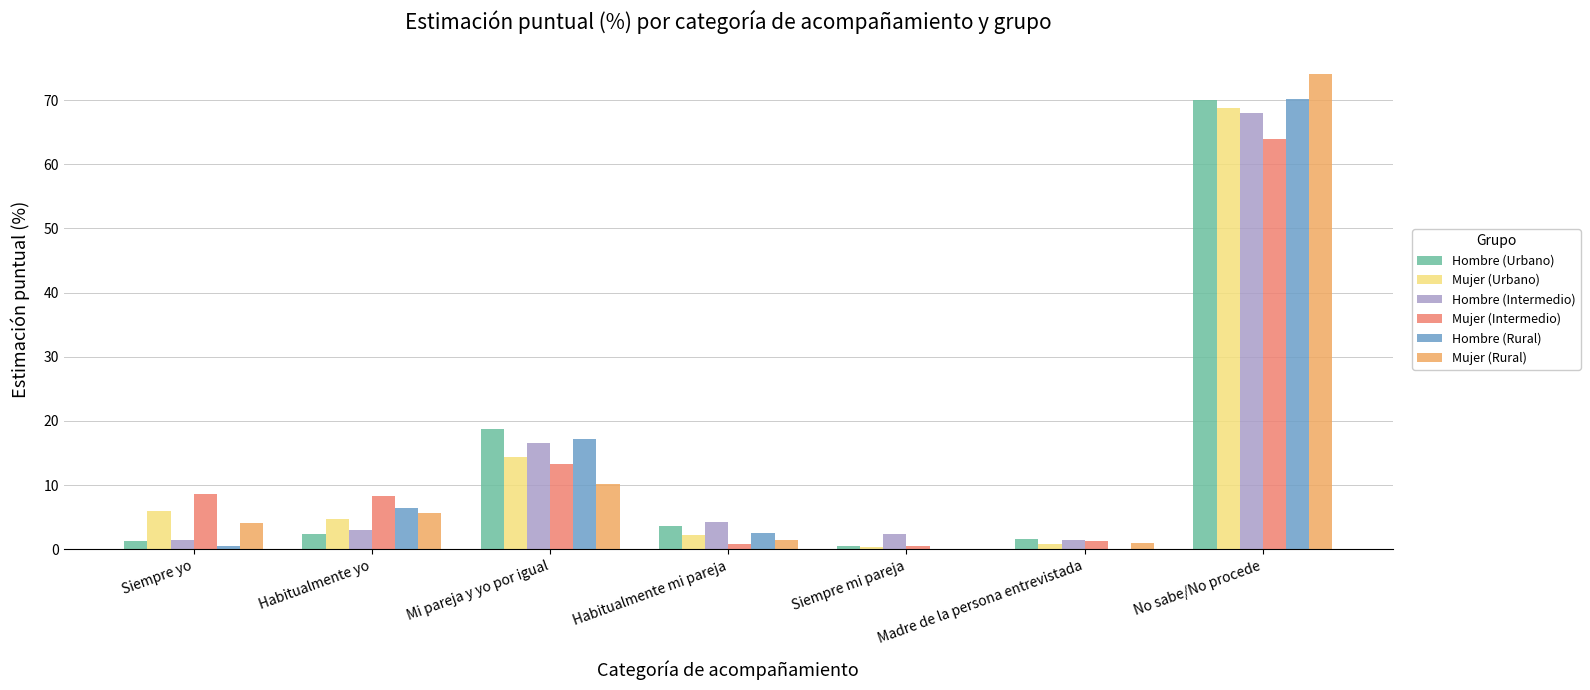

What is the sum of all Mujer (Rural) values?

96.5